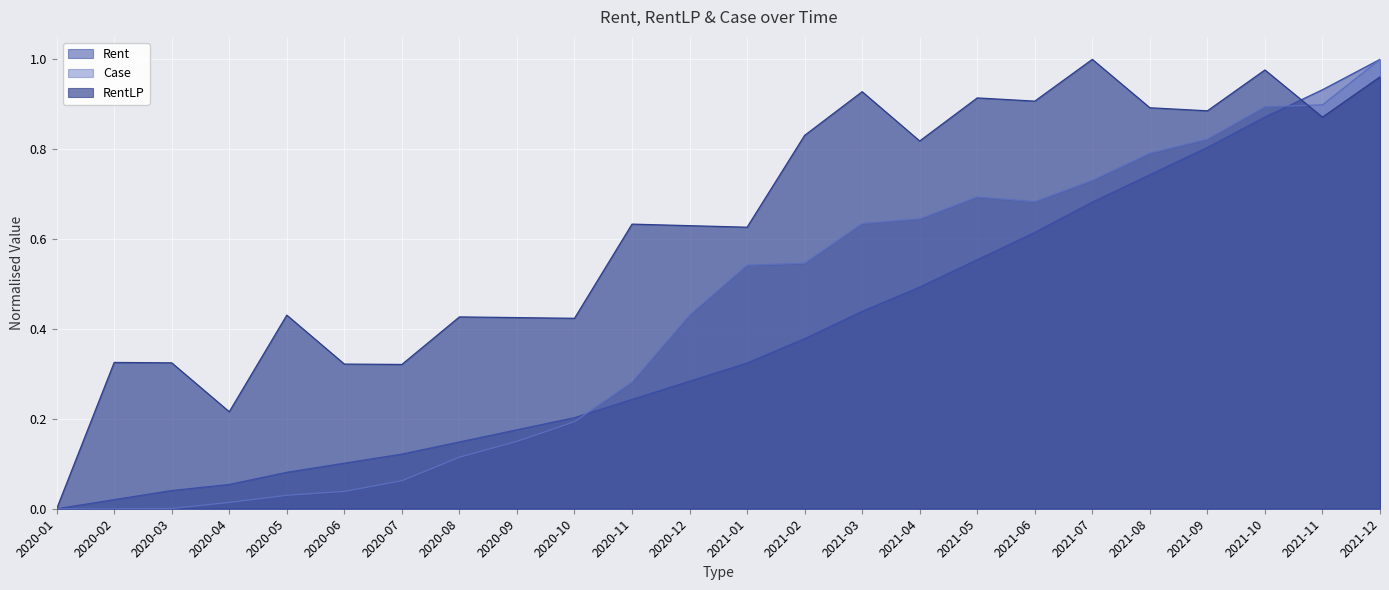

Count the number of data series in this chart.

3